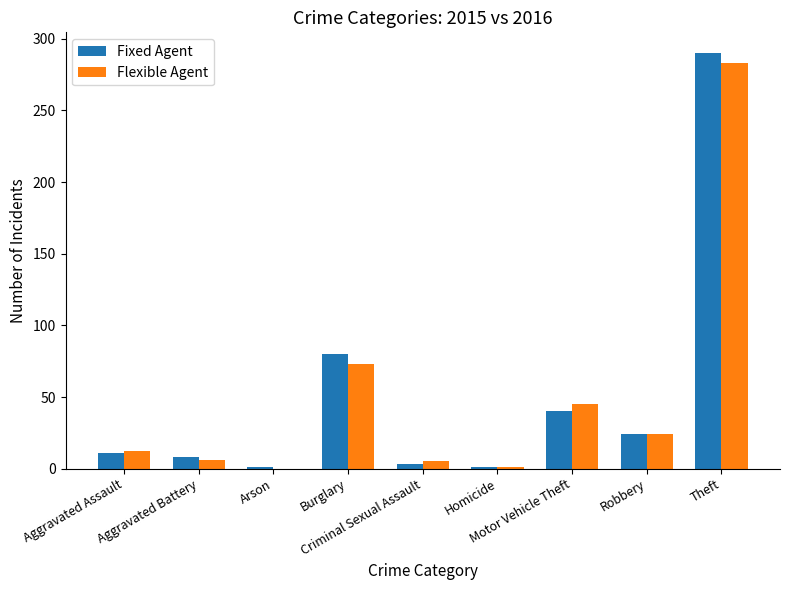

The Flexible Agent series shows 6 at Robbery. True or false?

False